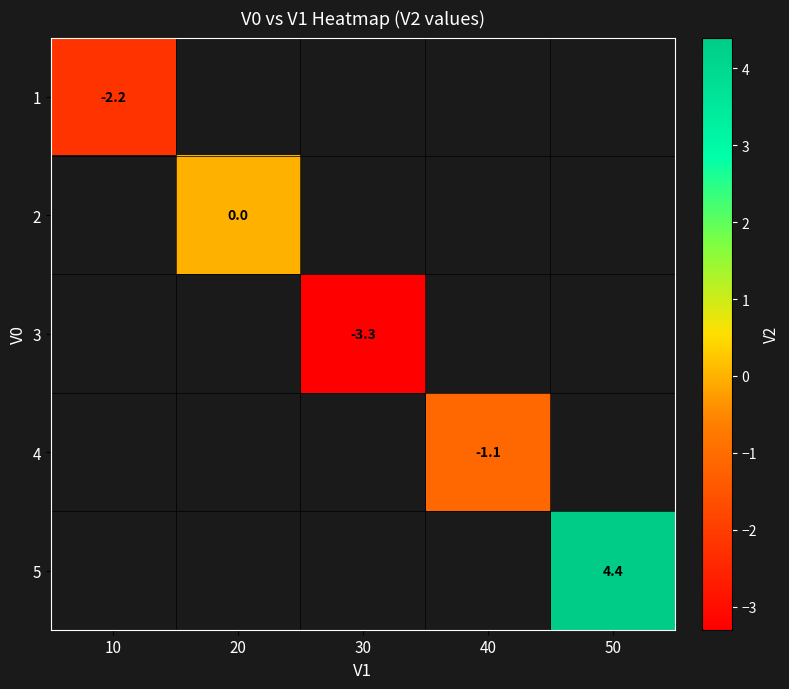

Is it true that 5 equals 1.4 at 50?

False